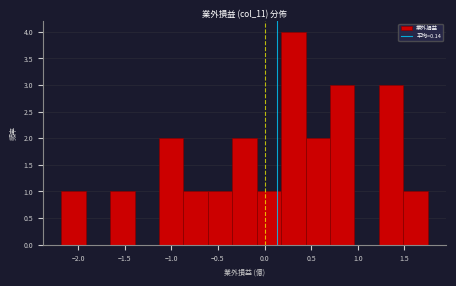

How tall is the bar that spans 1.25 to 1.50 on the x-axis? Neither the bar edges nor the heights are printed on the chart, so give them approximately, as read against the axes.

3